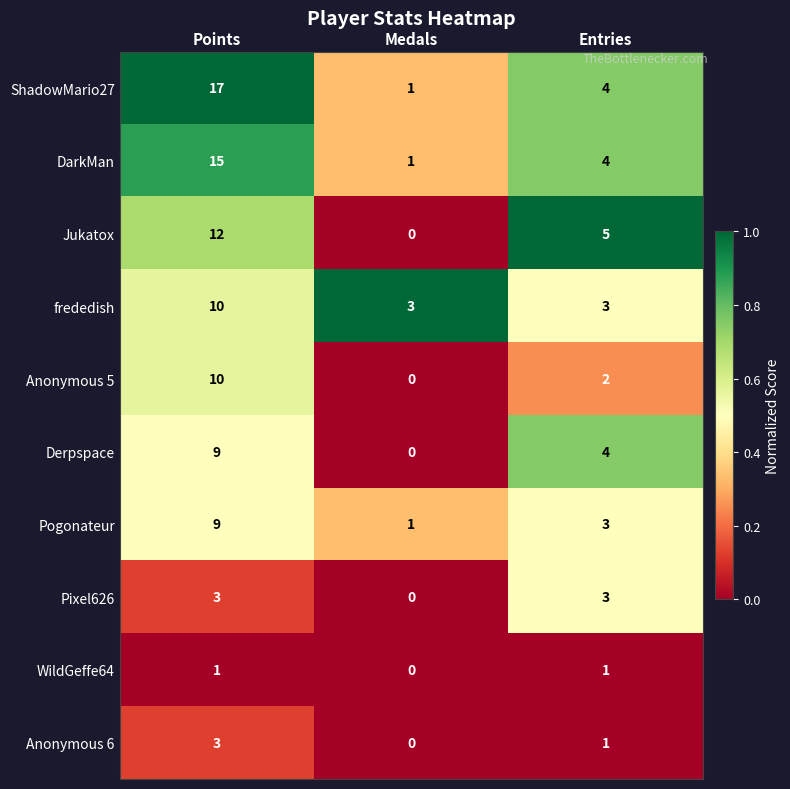

How many series are shown in this chart?

10